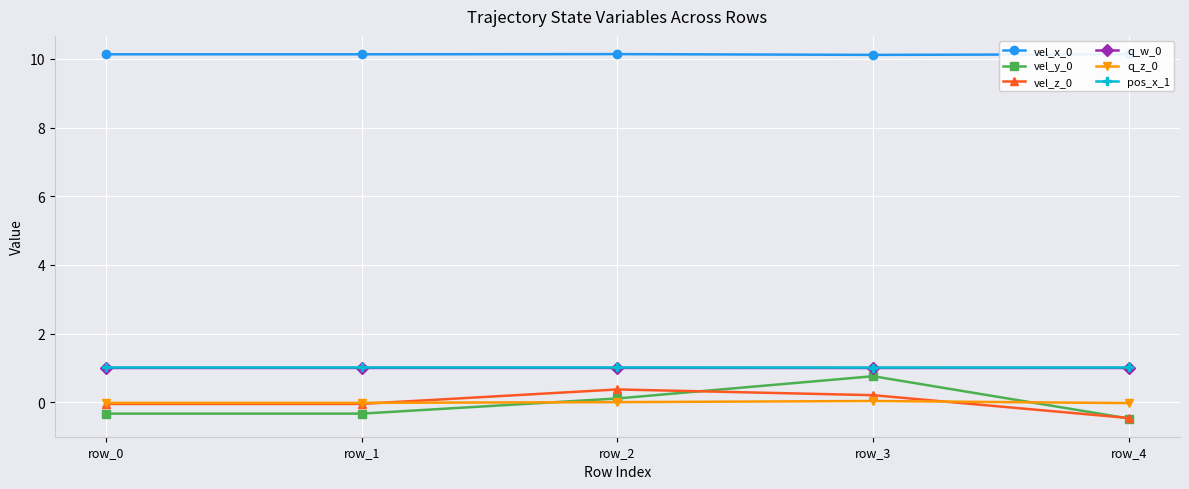

Is it true that q_w_0 equals 1.0 at row_4?

True